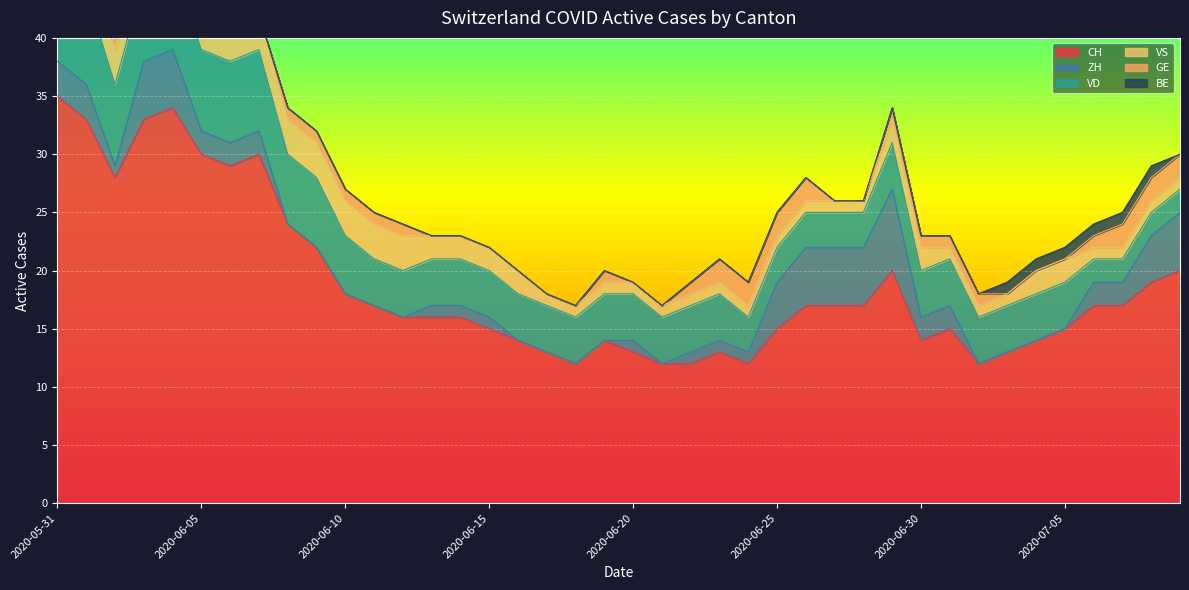

At 2020-06-26, list the series in order from largest to smallest.

CH, ZH, VD, GE, VS, BE